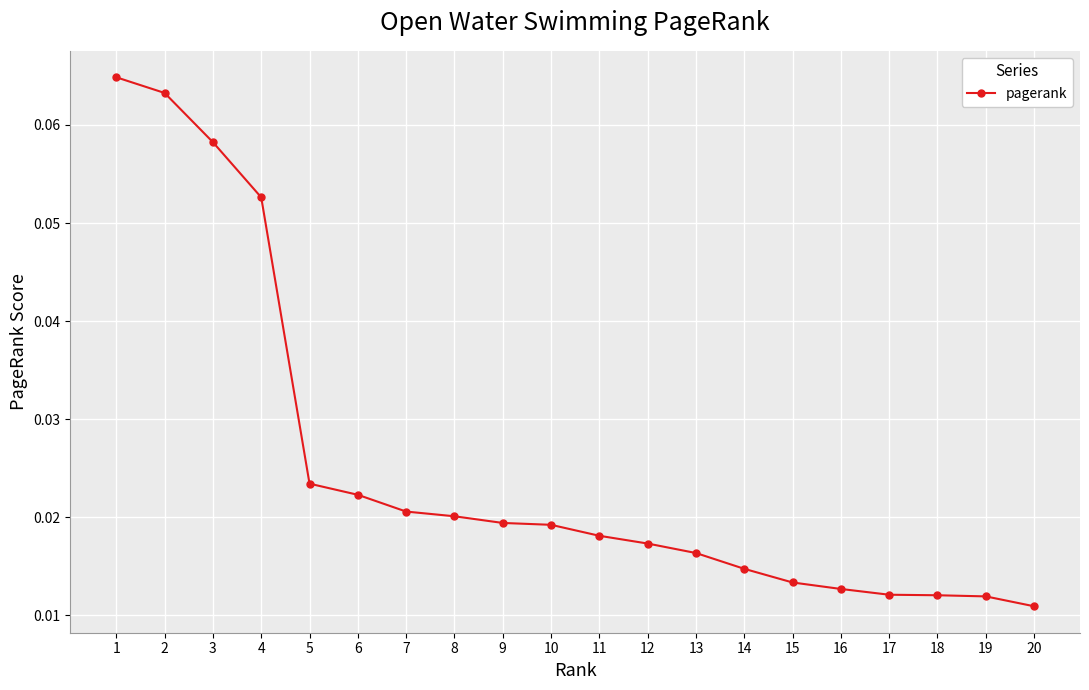

Between 11 and 8, which is larger?

8